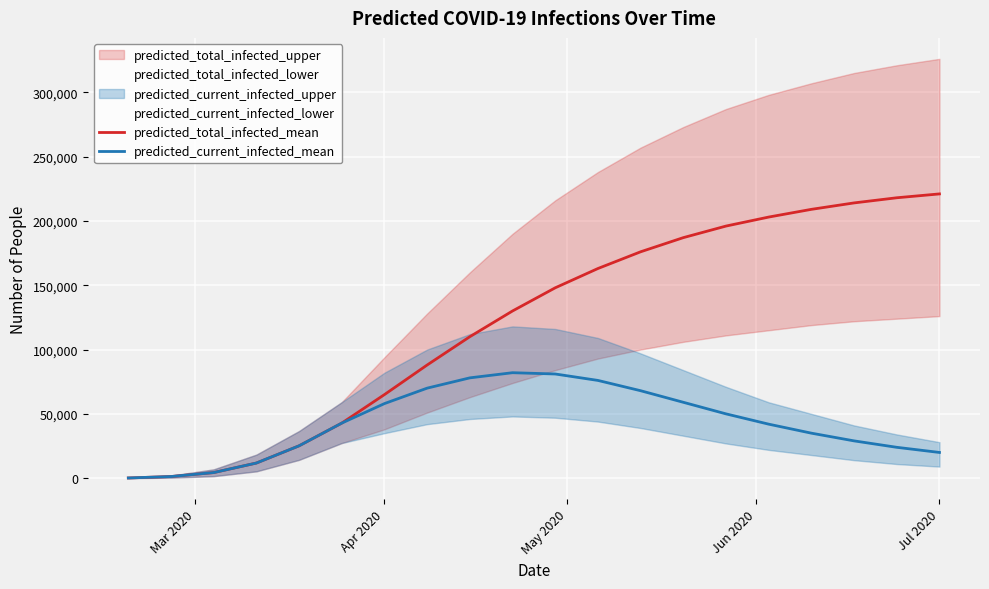

Is the value of predicted_current_infected_mean at Apr 2020 greater than the value of predicted_total_infected_mean at Jul 2020?

No